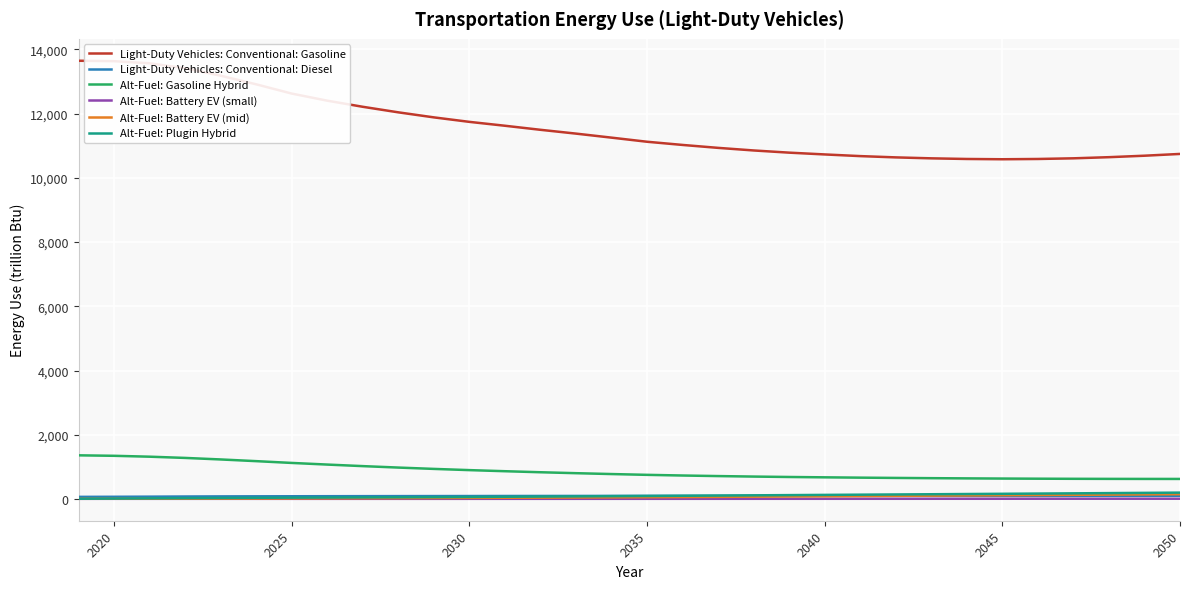

What is the maximum value shown in the chart?

13649.7